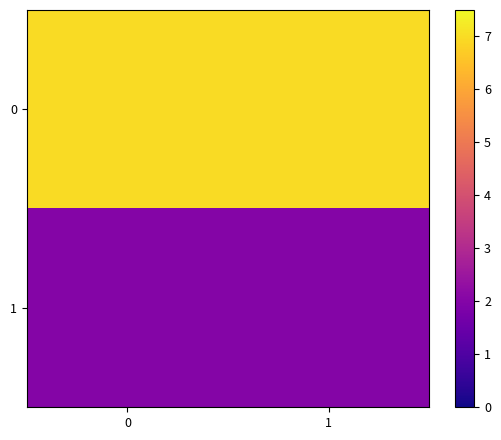

Reading left to right, what are all the values shown in this chart?

0: 0=7	1=7
1: 0=2	1=2